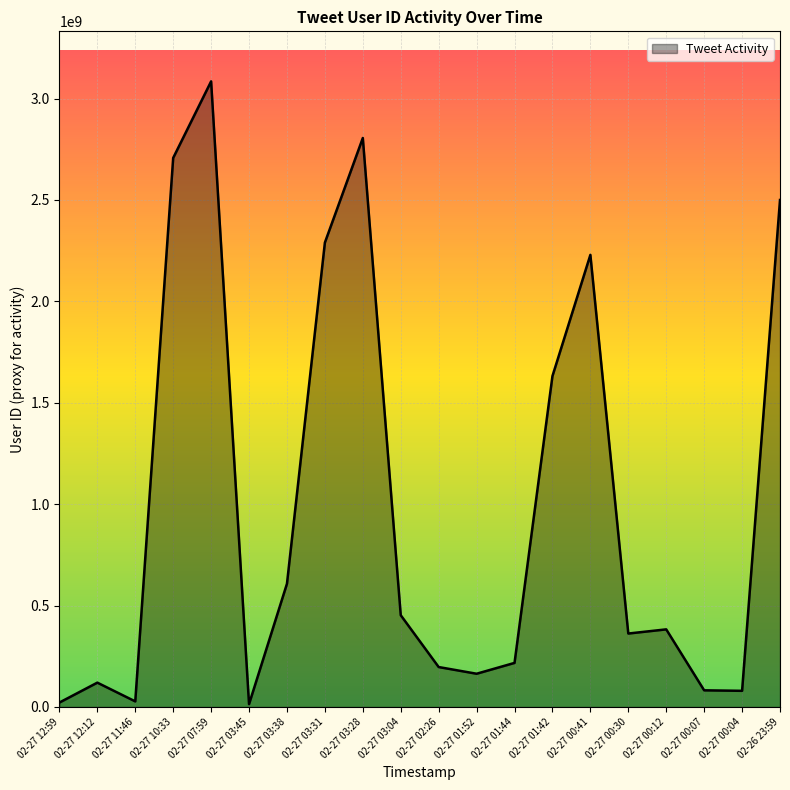

Is it true that the value at 02-27 00:07 is 82165450?

True